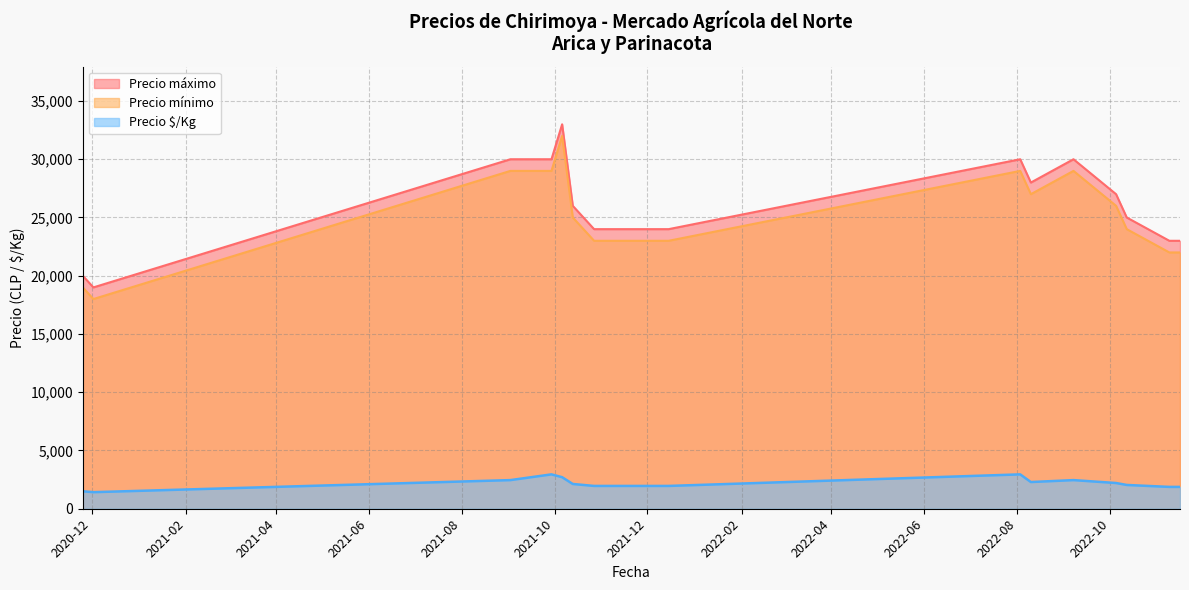

What is the maximum value for Precio $/Kg?

2950